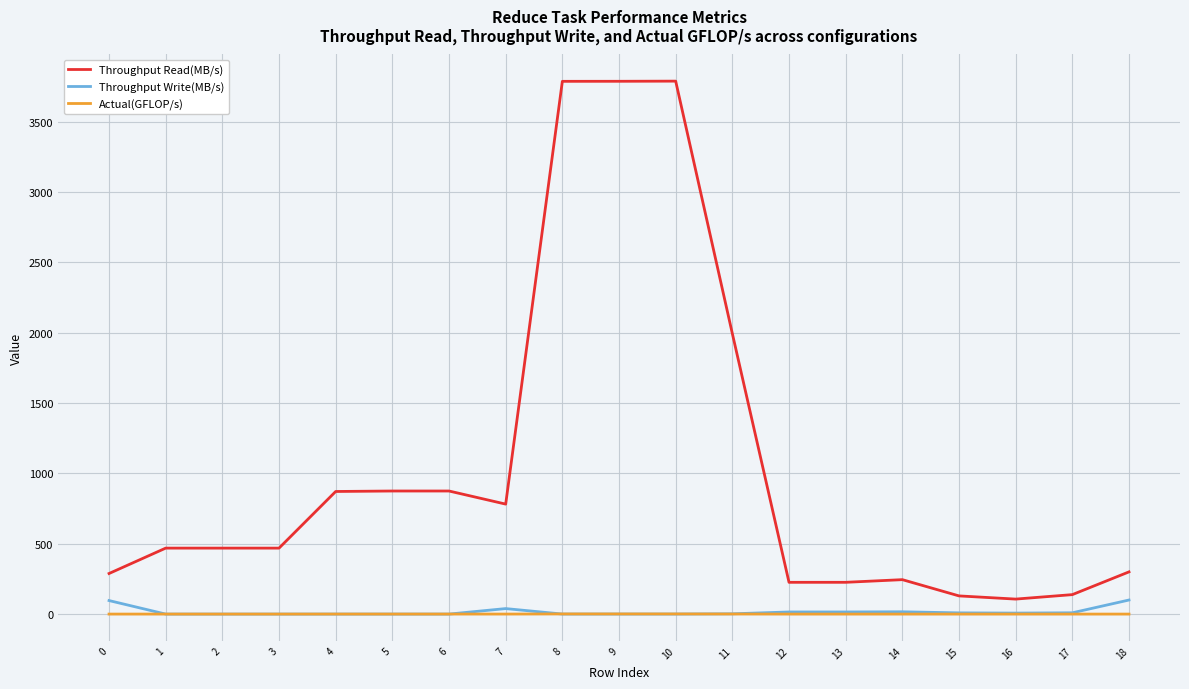

Which series has the largest range (max minus min)?

Throughput Read(MB/s)